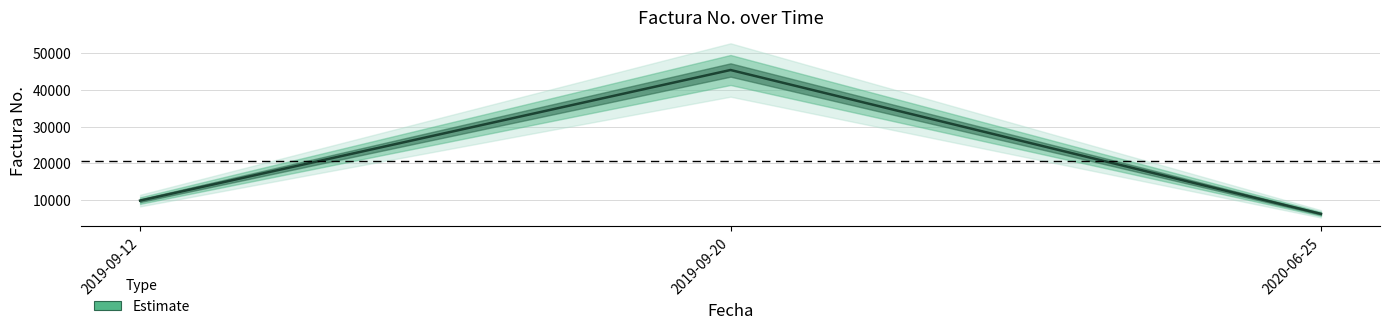

Rank the categories by value from highest to lowest.

2019-09-20, 2019-09-12, 2020-06-25